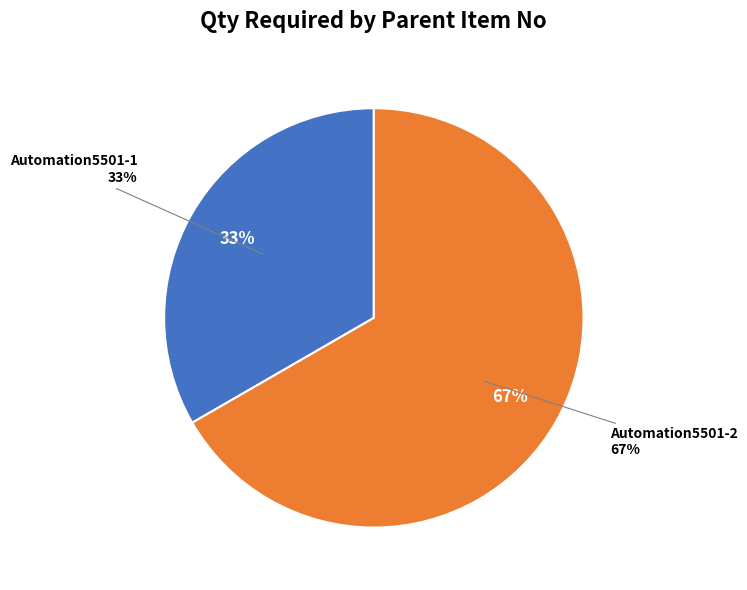

How much of the chart is everything except Automation5501-1?

66.7%